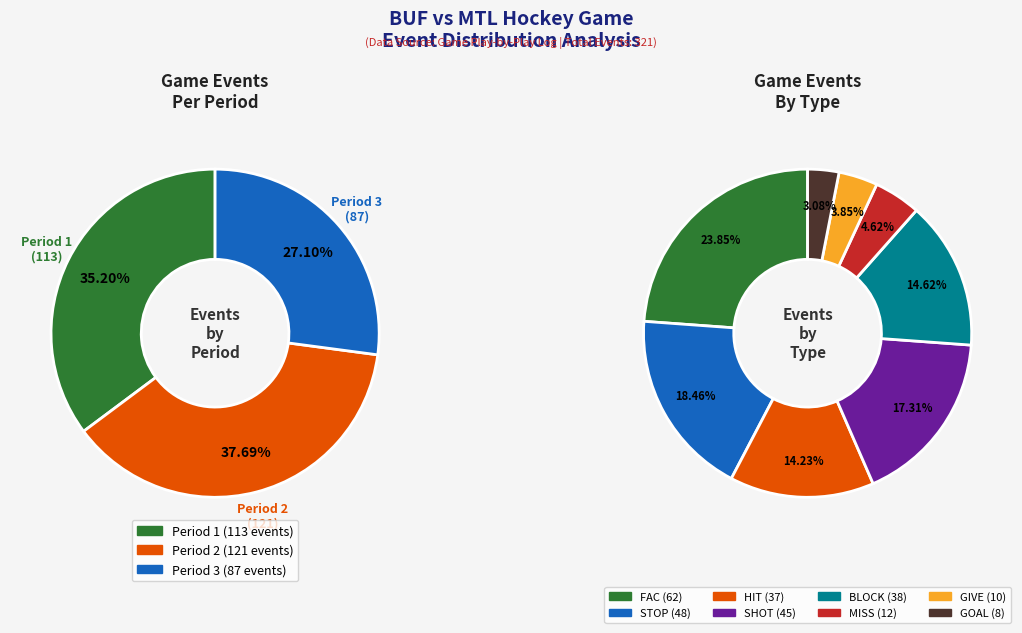

Rank the categories by value from lowest to highest.

Period 3, Period 1, Period 2